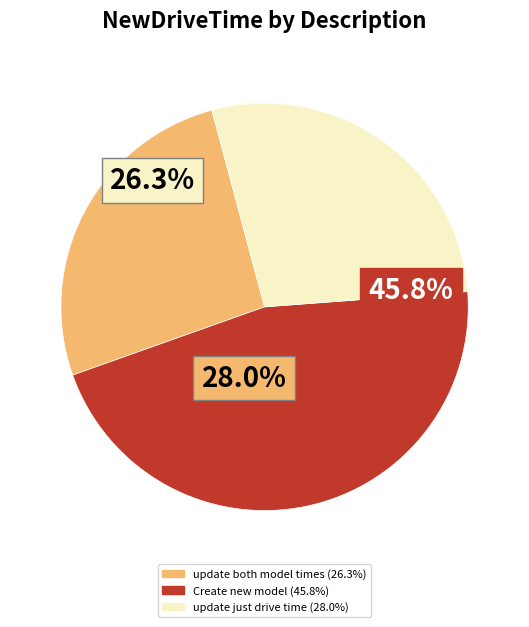

Is it true that d is 29% of the pie?

False